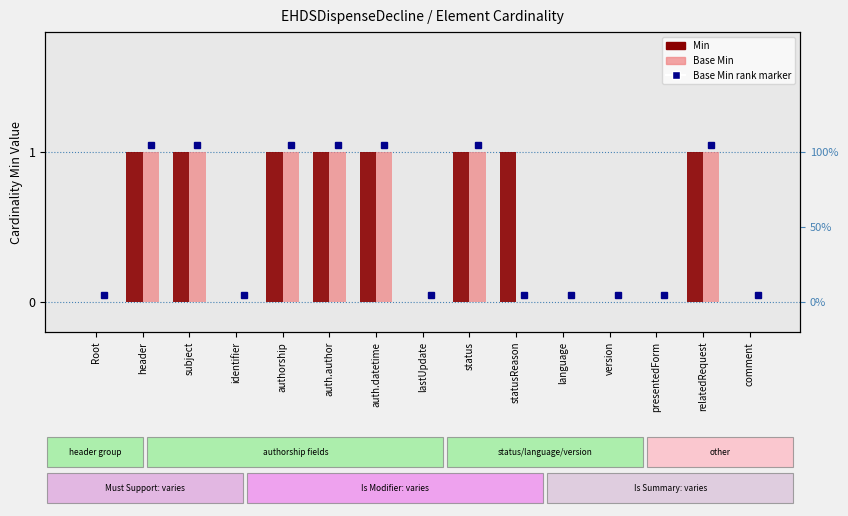

Reading left to right, what are all the values shown in this chart?

Min: Root=0	header=1	subject=1	identifier=0	authorship=1	auth.author=1	auth.datetime=1	lastUpdate=0	status=1	statusReason=1	language=0	version=0	presentedForm=0	relatedRequest=1	comment=0
Base Min: Root=0	header=1	subject=1	identifier=0	authorship=1	auth.author=1	auth.datetime=1	lastUpdate=0	status=1	statusReason=0	language=0	version=0	presentedForm=0	relatedRequest=1	comment=0